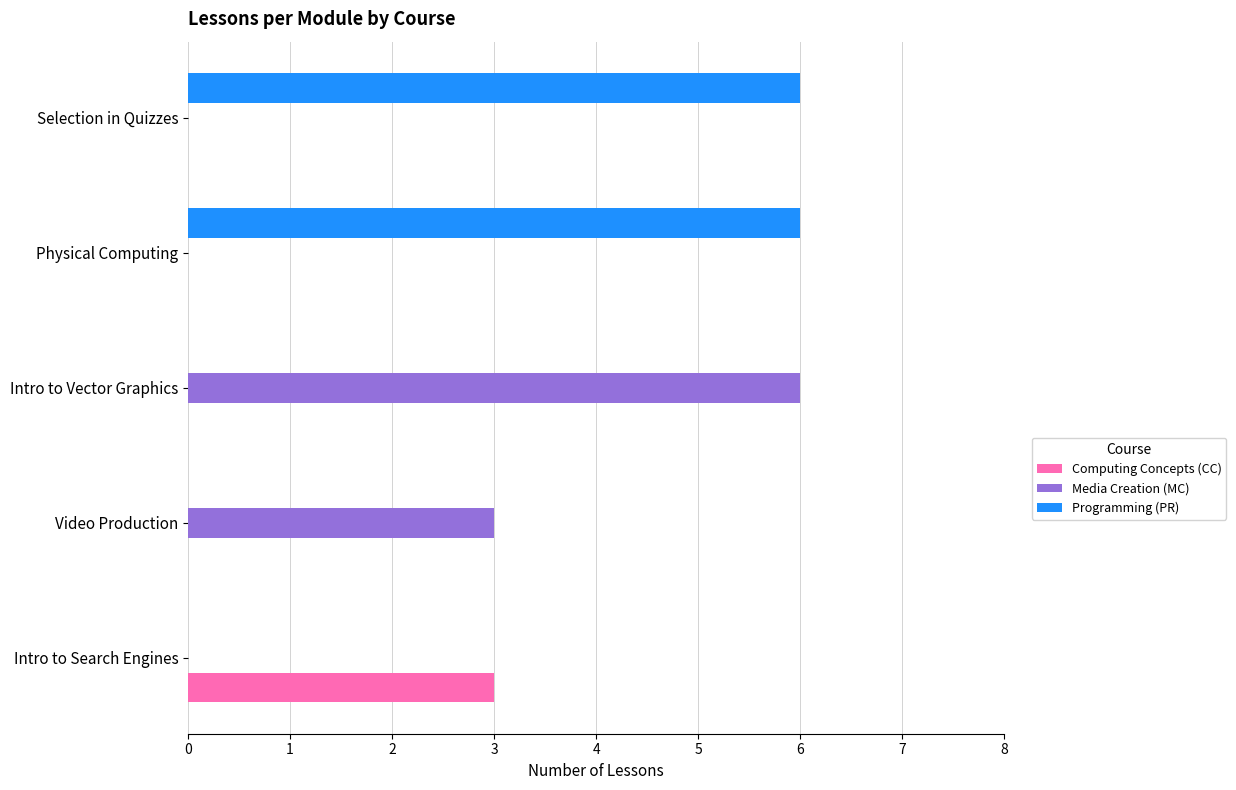

Is it true that Programming (PR) equals -3 at Intro to Search Engines?

False